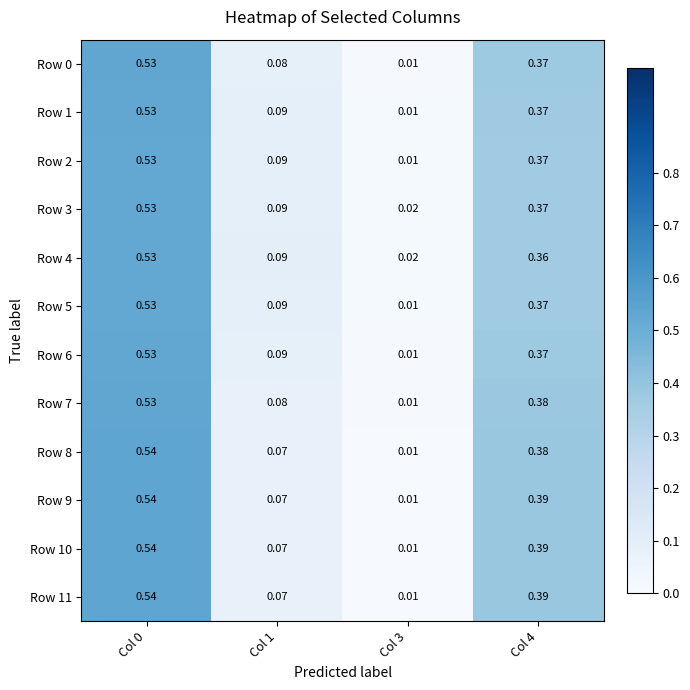

How many distinct data groups are displayed?

12